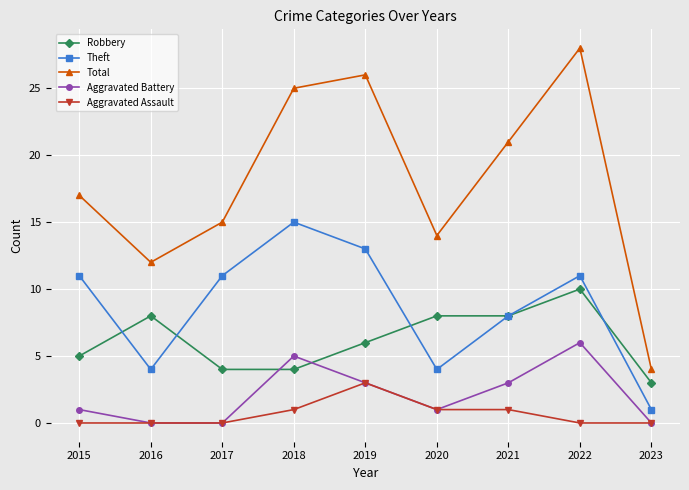

What is the difference between the maximum and minimum values in the Robbery series?

7